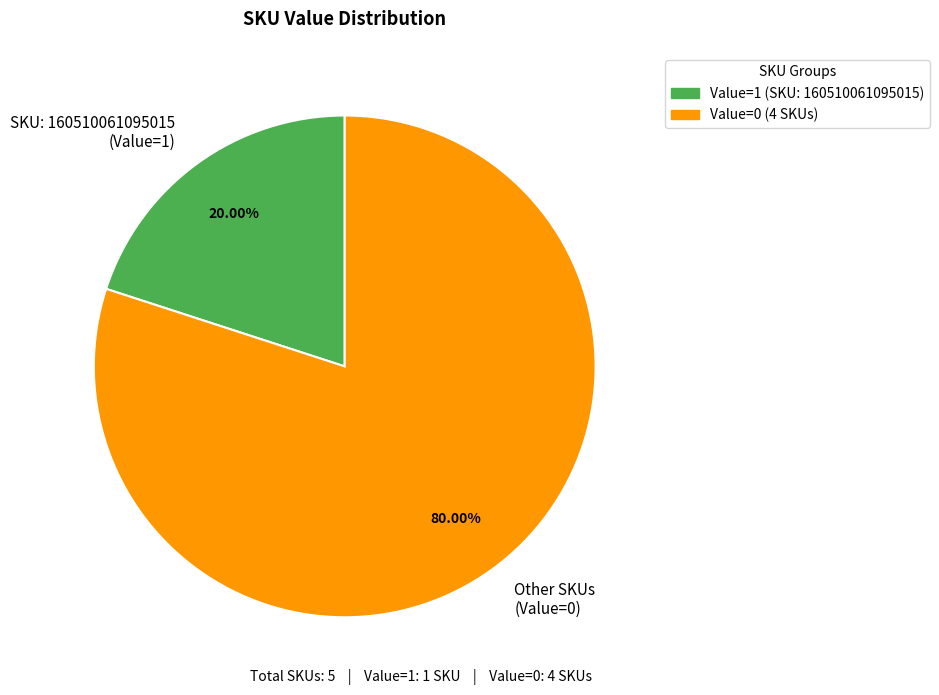

How many segments does this pie chart have?

2